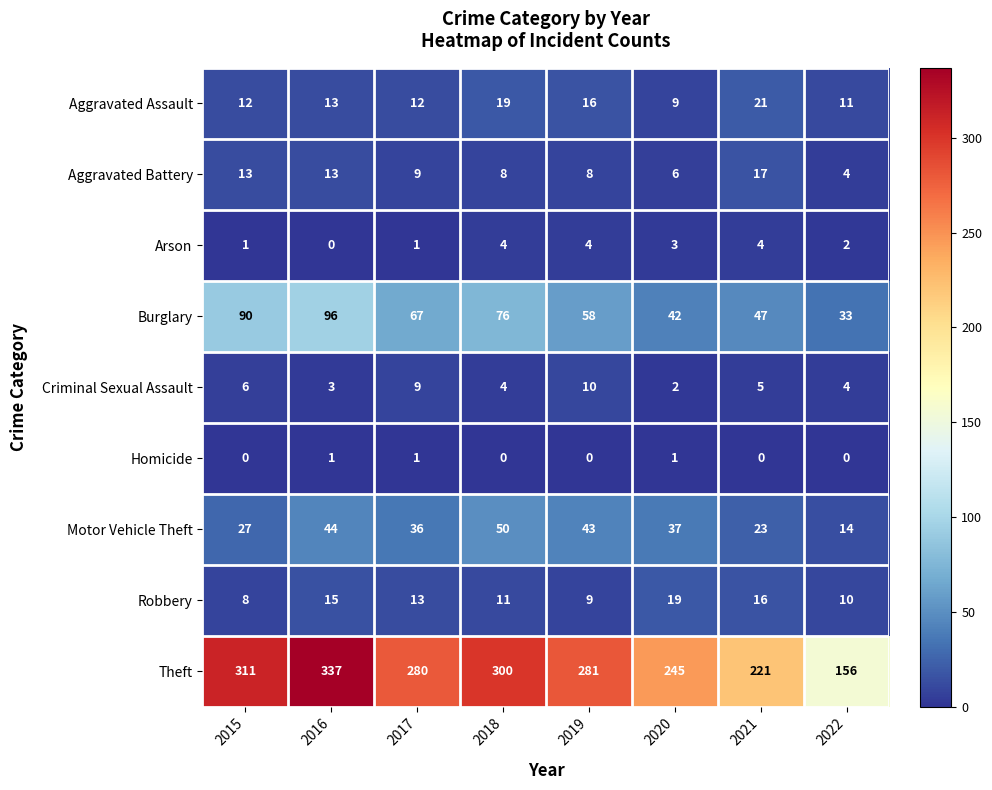

How many data points does each series have?

8